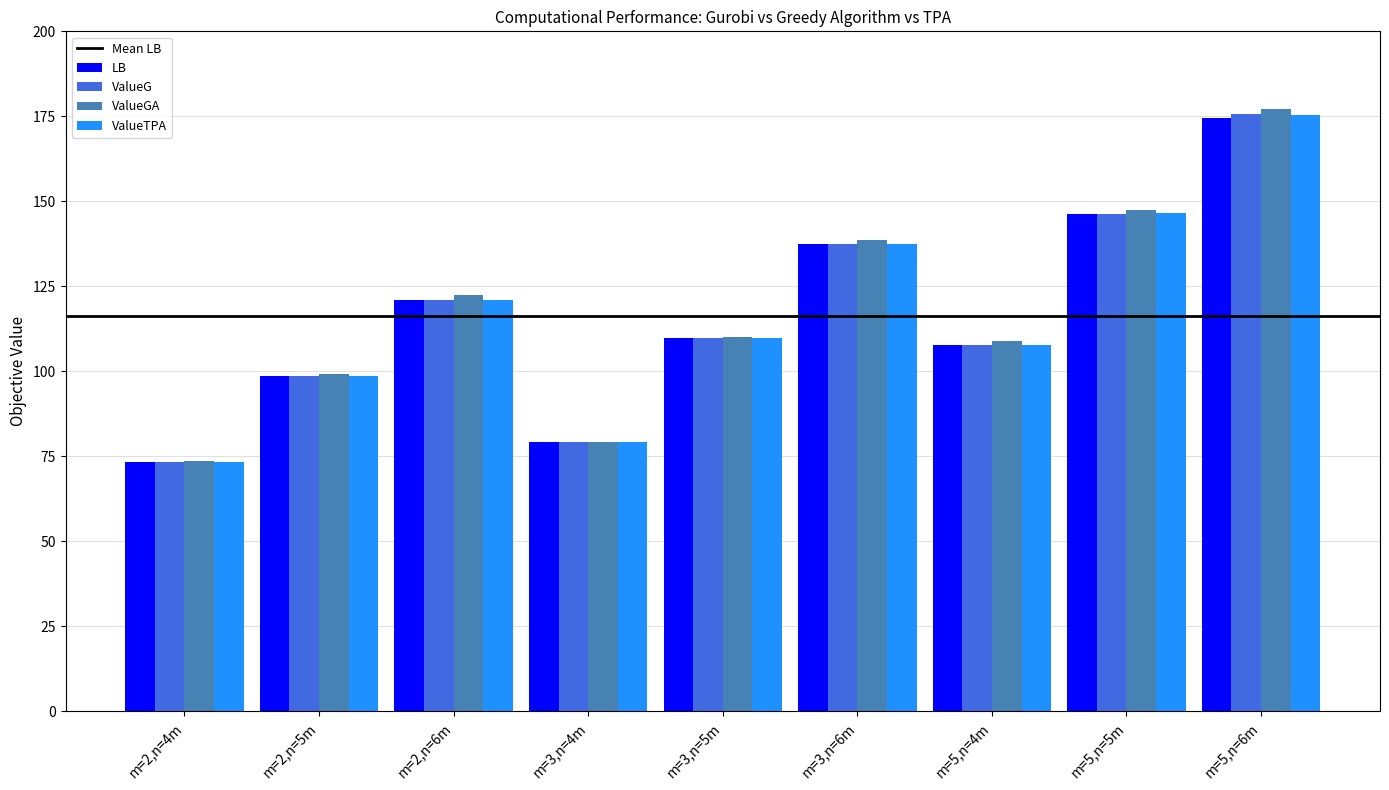

Which series has the widest spread of values?

ValueGA